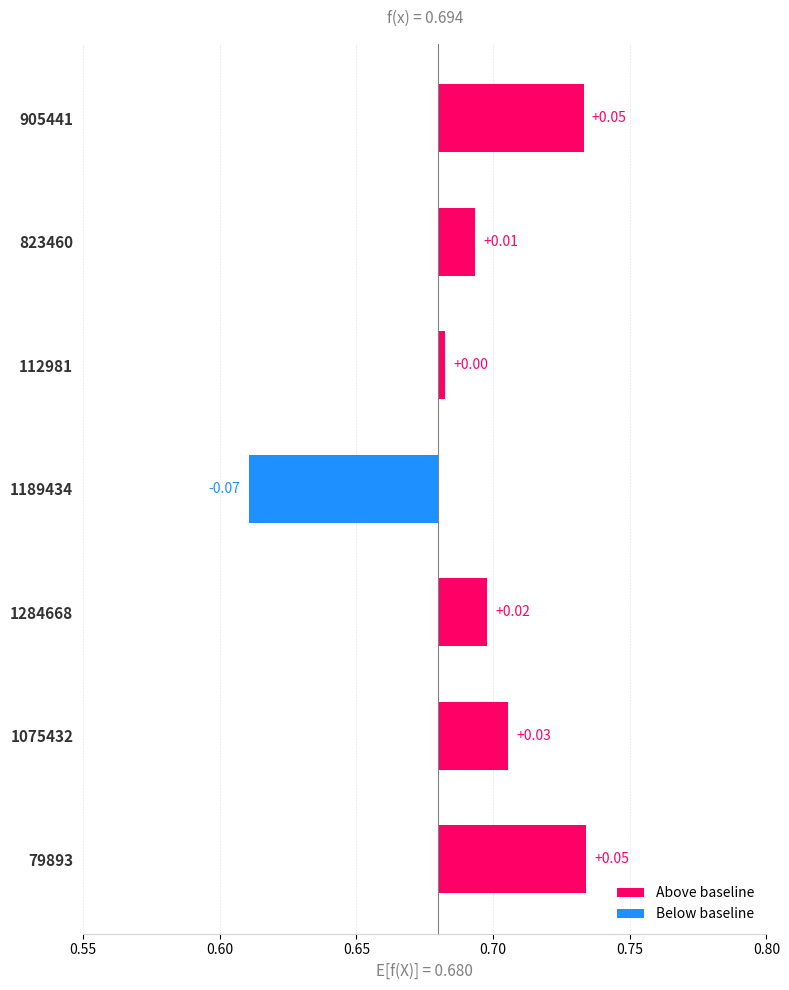

The value at 1075432 is 0.0. True or false?

False